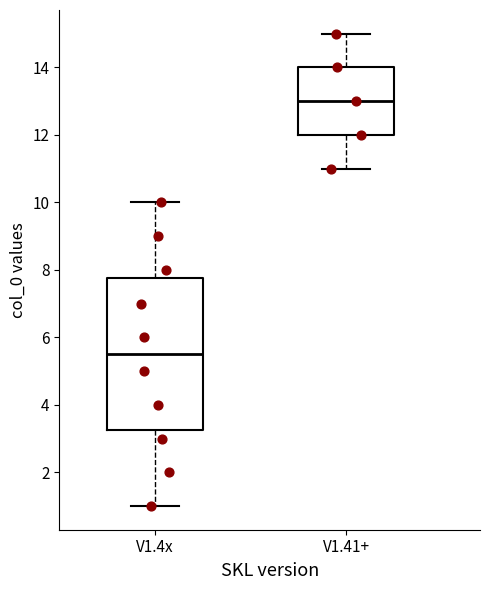

Reading left to right, read every box against the y-axis: the position of its median line, the range the box covers, and the ends of its whiskers. The values are not printed on the chart, so give them approximately, as read against the axis.

V1.4x: median 5.6, box 3.2 to 7.8, whiskers 1.0 to 10.0
V1.41+: median 13.0, box 12.0 to 14.0, whiskers 11.0 to 15.0